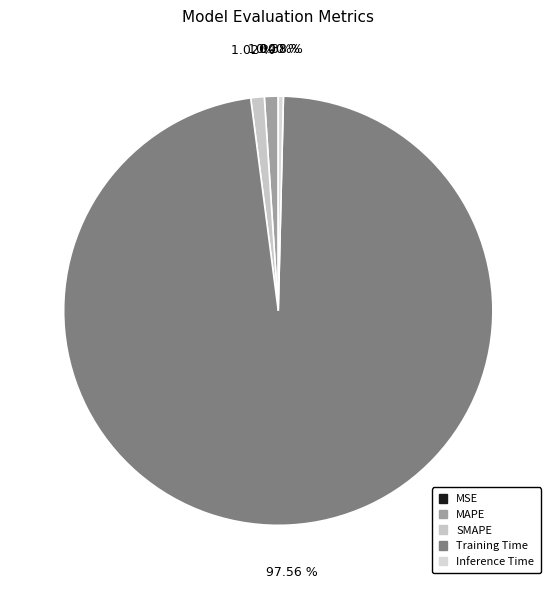

How many segments does this pie chart have?

5